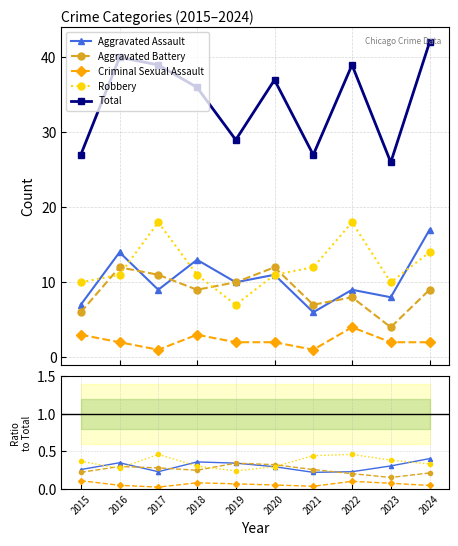

Where is Criminal Sexual Assault nearest to the value 0?

2017